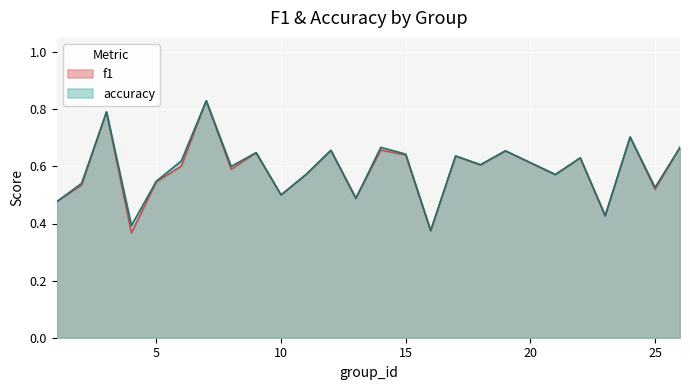

Between which two adjacent categories do f1 and accuracy first intersect?

12 and 13